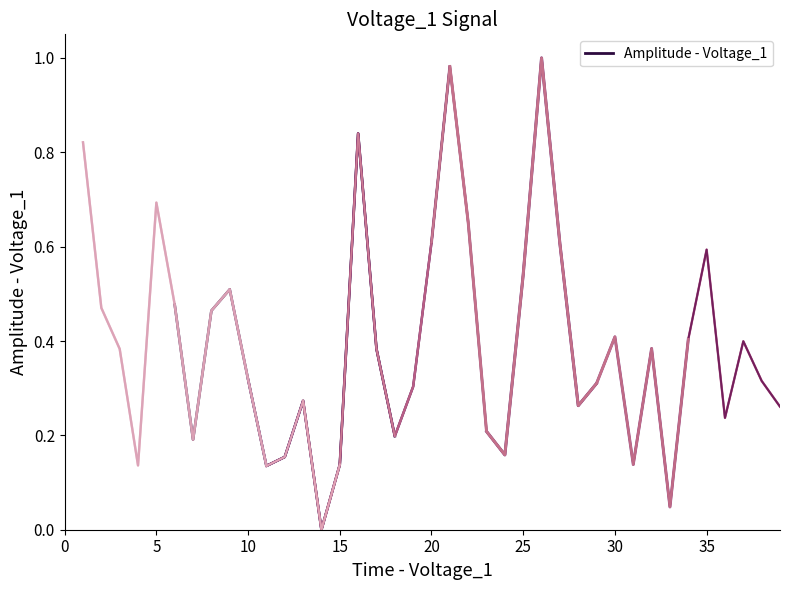

How many data points does each series have?

13